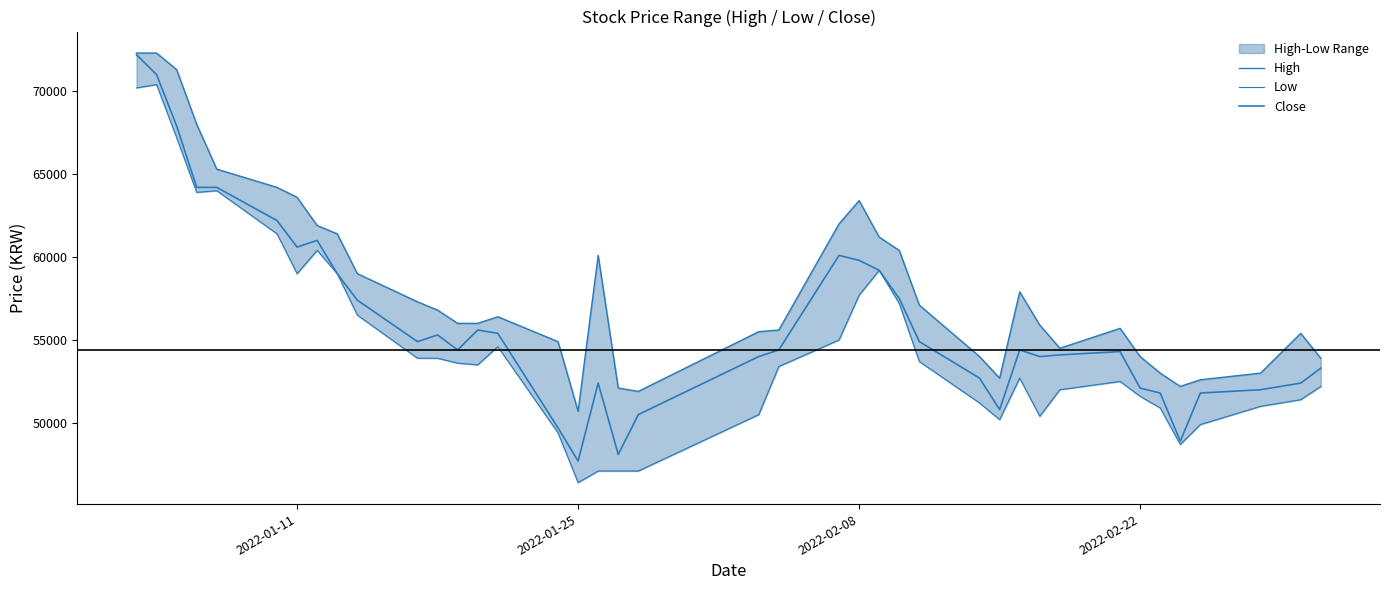

Which series has the largest total across all categories?

High